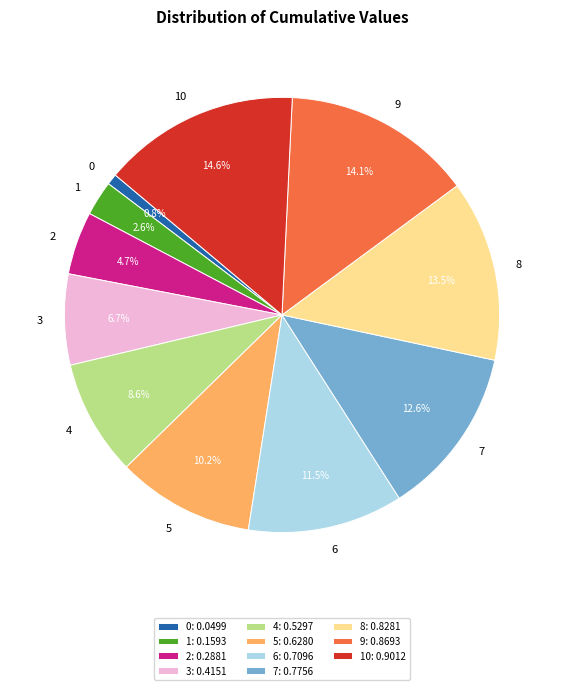

To the nearest percent, what portion does 7 represent?

13%